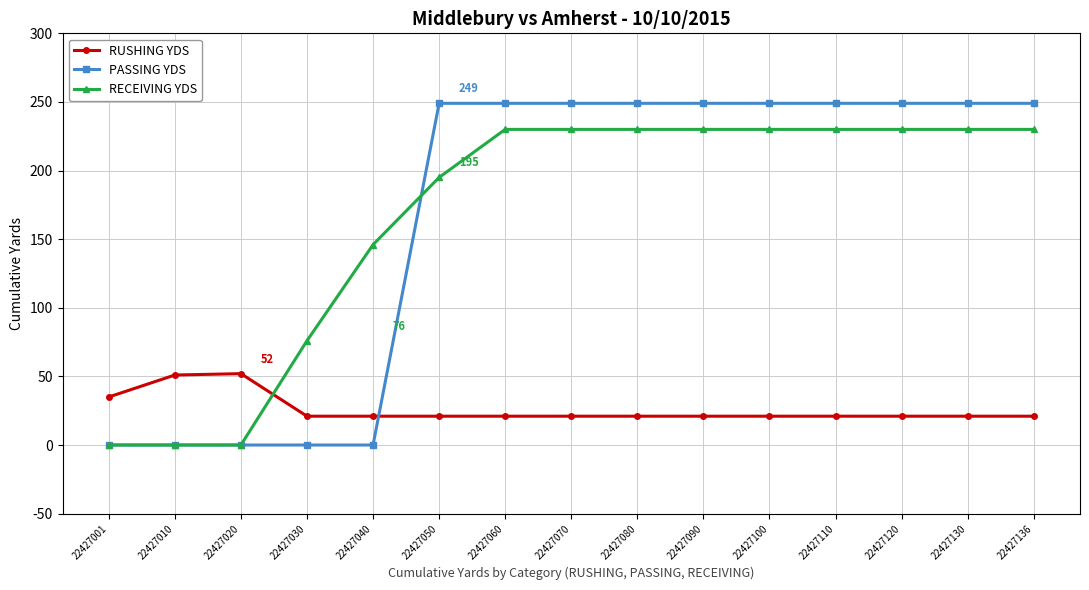

Rank the series by their maximum value, from lowest to highest.

RUSHING YDS, RECEIVING YDS, PASSING YDS